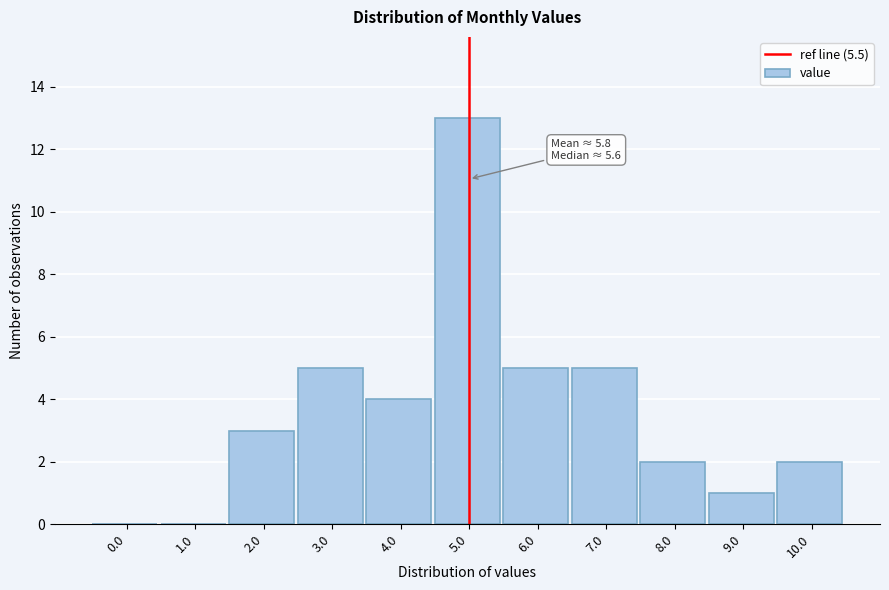

Reading left to right, transcribe all the data shown in this chart.

0.0=0	1.0=0	2.0=3	3.0=5	4.0=4	5.0=13	6.0=5	7.0=5	8.0=2	9.0=1	10.0=2